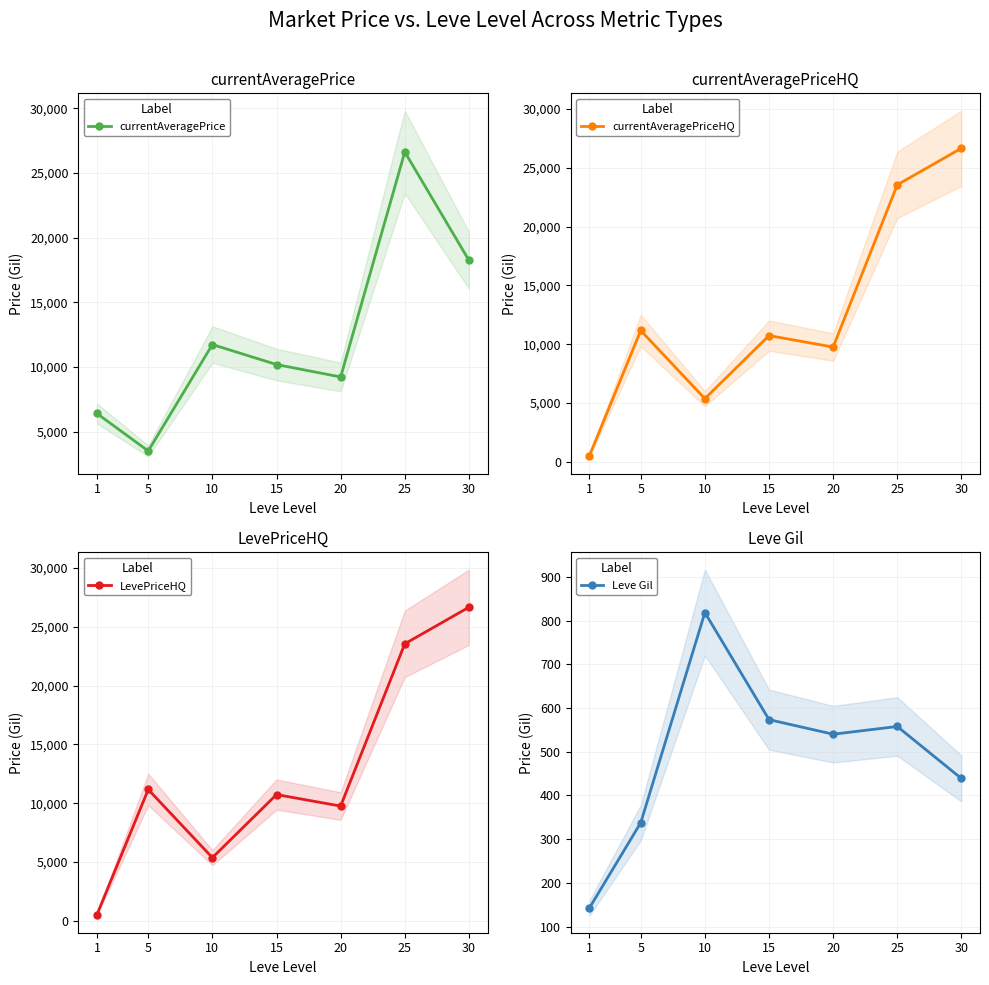

What is the difference between the maximum and minimum values in the currentAveragePrice series?

23111.8